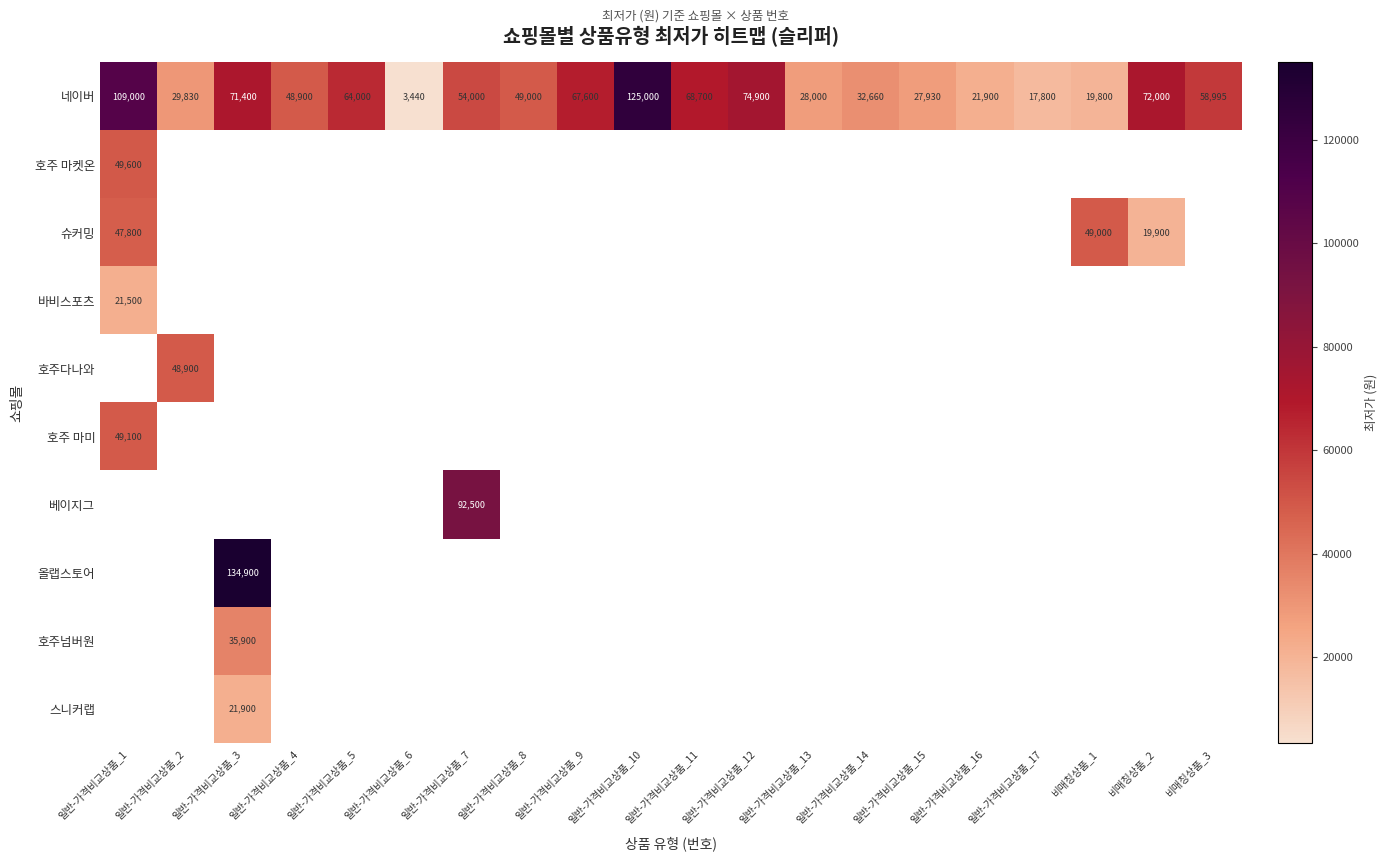

At how many categories does at least one series exceed 134122?

1